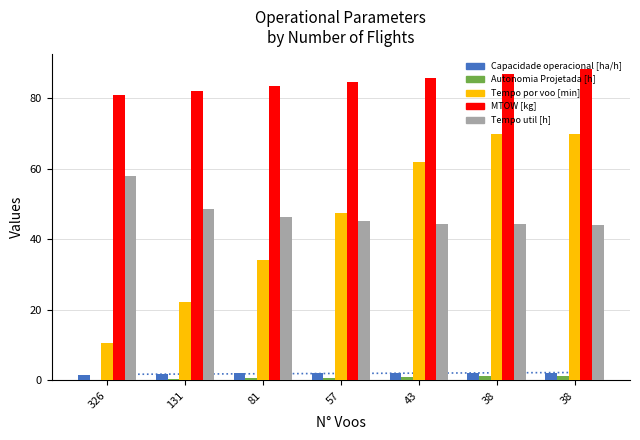

Reading left to right, list all the values displayed in this chart.

Capacidade operacional [ha/h]: 1.5	1.9	2.0	2.1	2.1	2.1	2.1
Autonomia Projetada [h]: 0.2	0.4	0.6	0.8	1.0	1.2	1.4
Tempo por voo [min]: 10.7	22.2	34.2	47.4	61.9	69.7	69.7
MTOW [kg]: 80.8	82.0	83.2	84.5	85.7	86.9	88.1
Tempo util [h]: 57.9	48.4	46.1	45.0	44.4	44.2	44.1